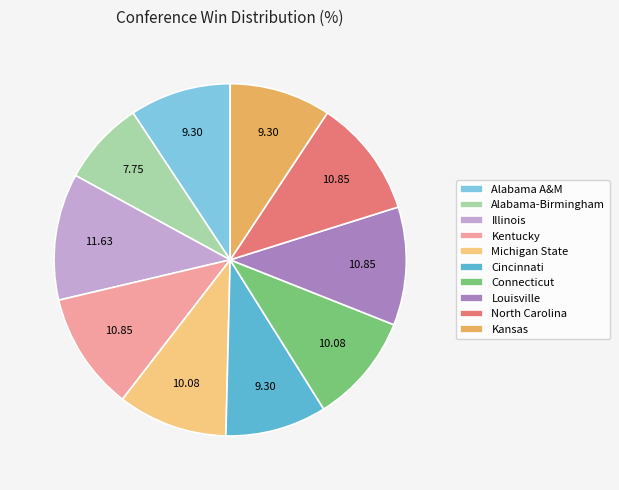

What is the ratio of the value at North Carolina to the value at Kansas?

1.2